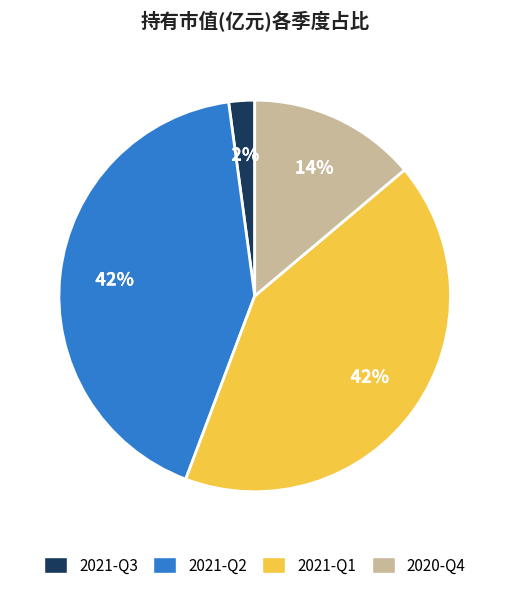

Is the sum of 2021-Q1 and 2021-Q2 greater than half?

Yes